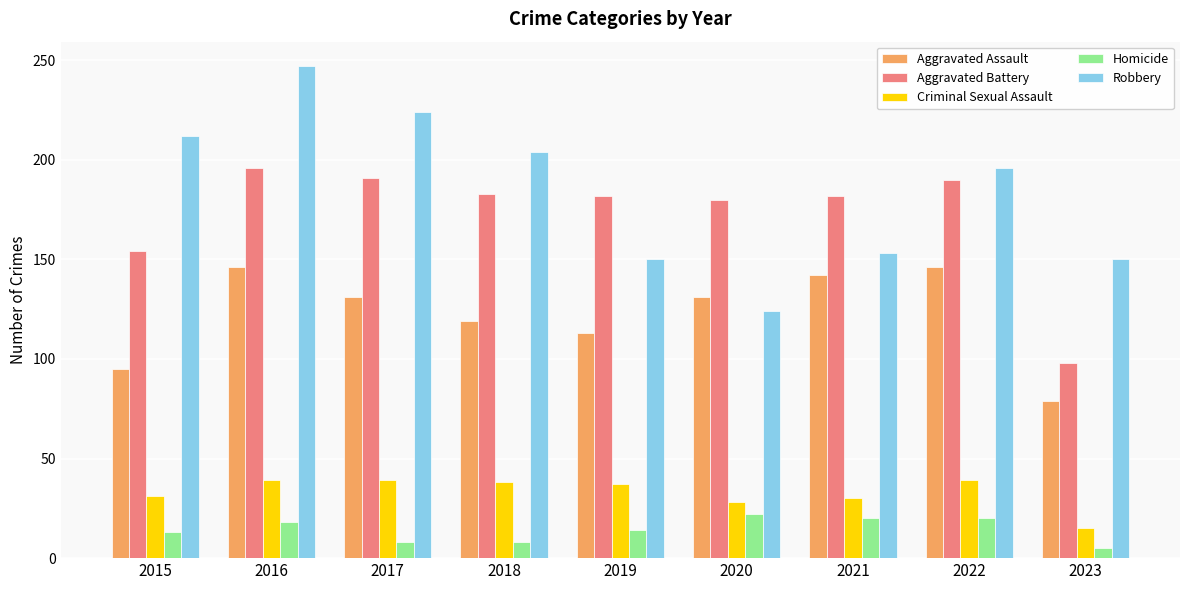

Which series changed the most between 2015 and 2021?

Robbery